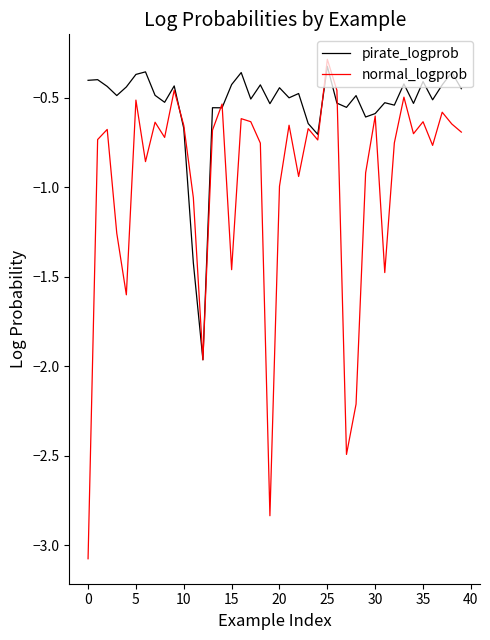

Rank the series by their average value, from highest to lowest.

pirate_logprob, normal_logprob